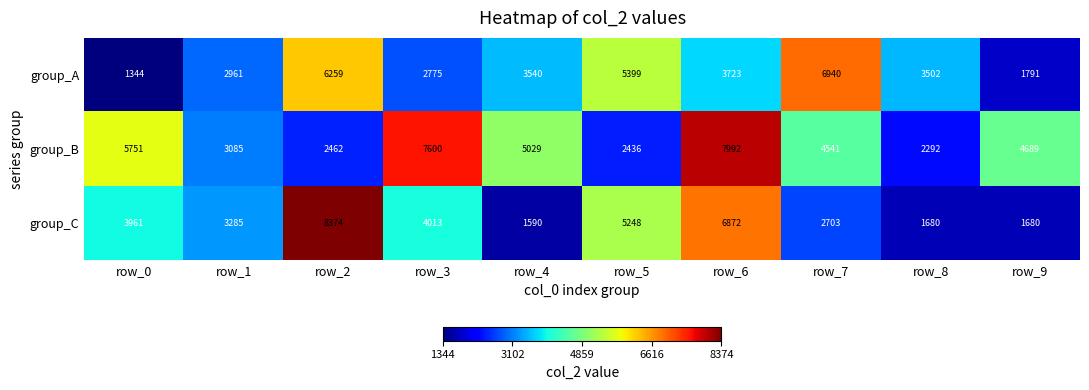

List the series in order of their overall mean, lowest first.

group_A, group_C, group_B